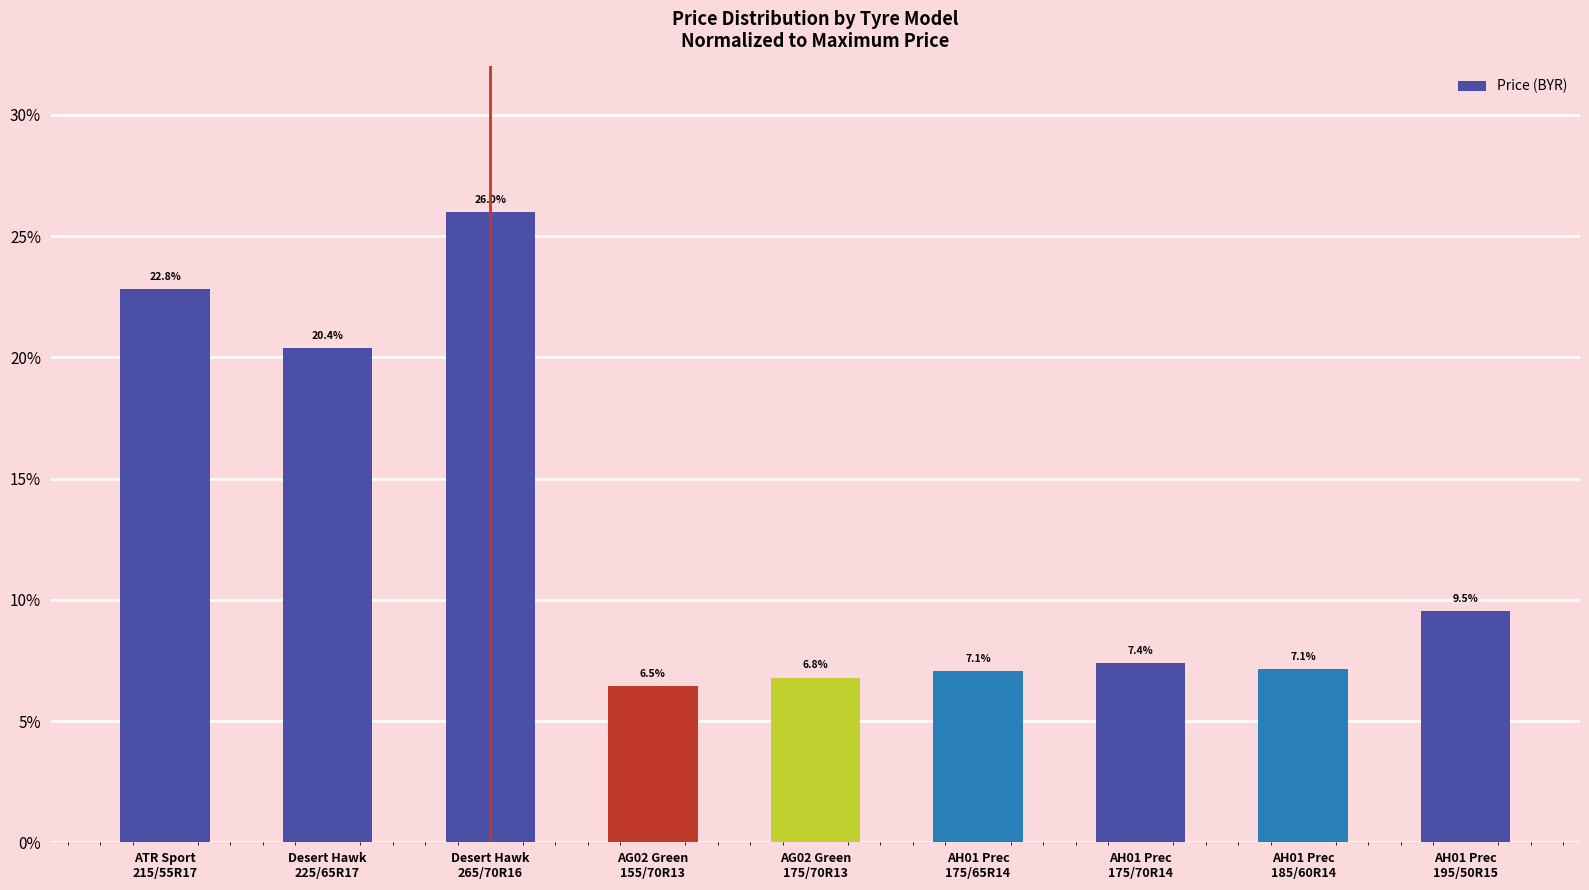

How many values are below 7?

2